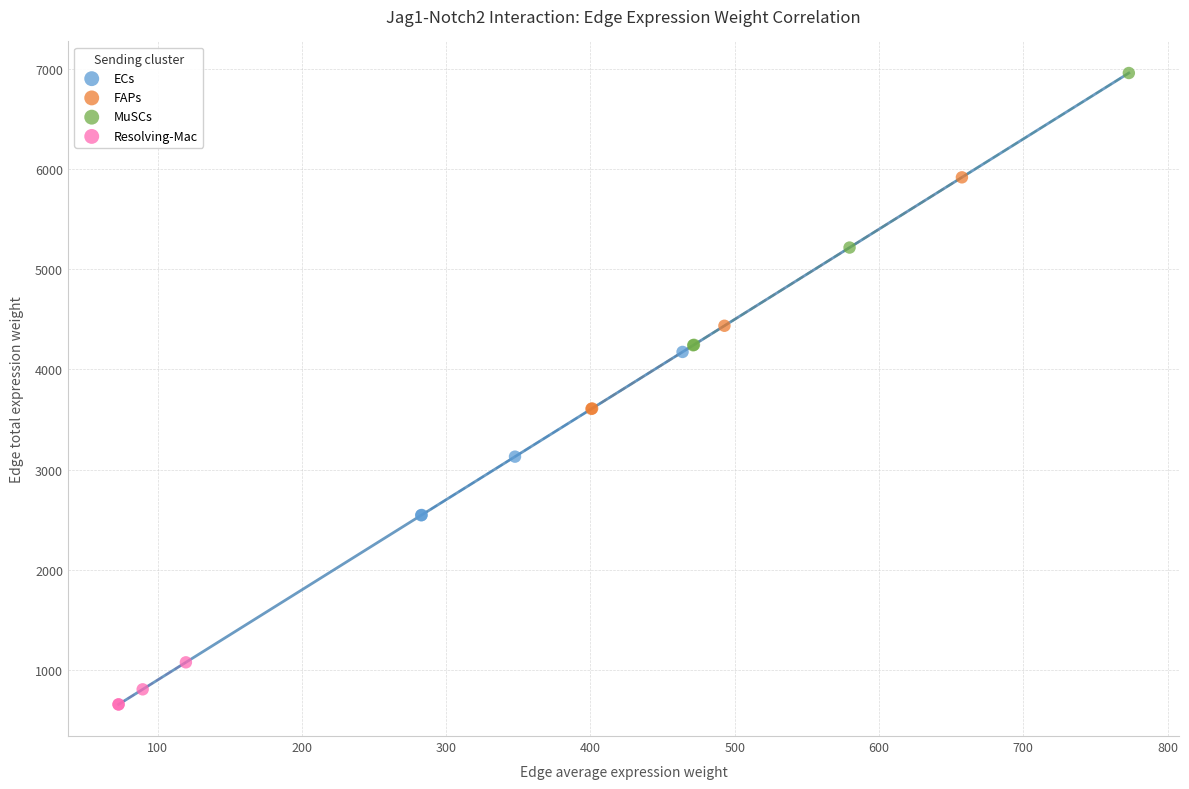

Which series reaches the minimum Y coordinate?

Resolving-Mac